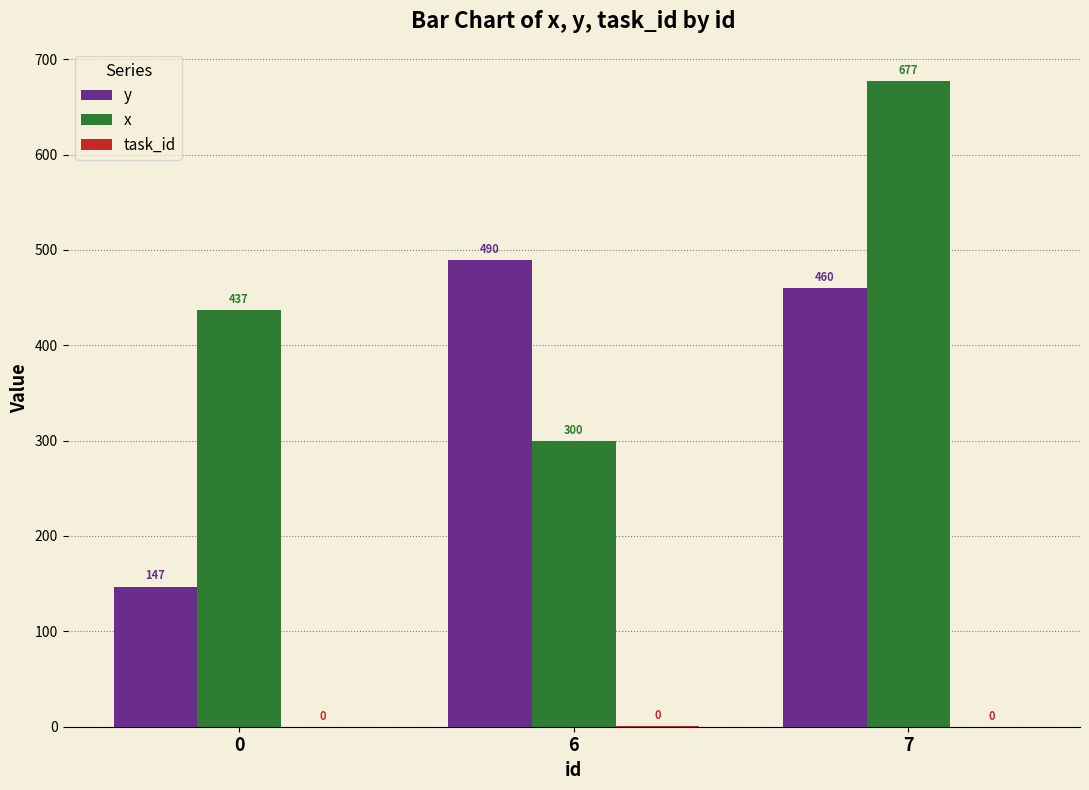

What is the sum of the y values at 6 and 0?

636.5